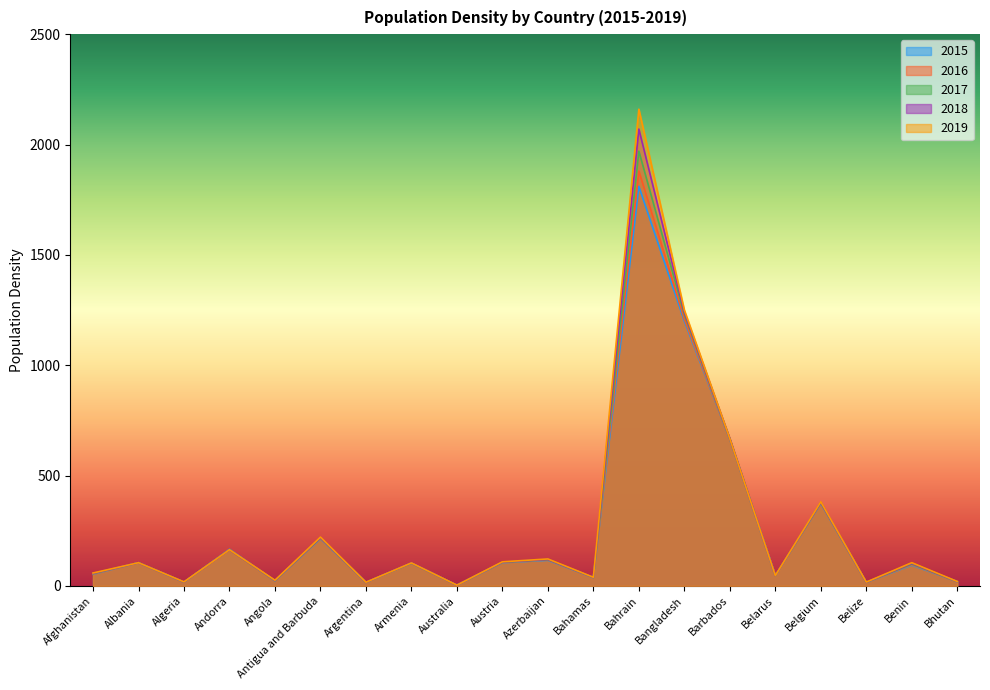

What is the maximum value shown in the chart?

2160.0